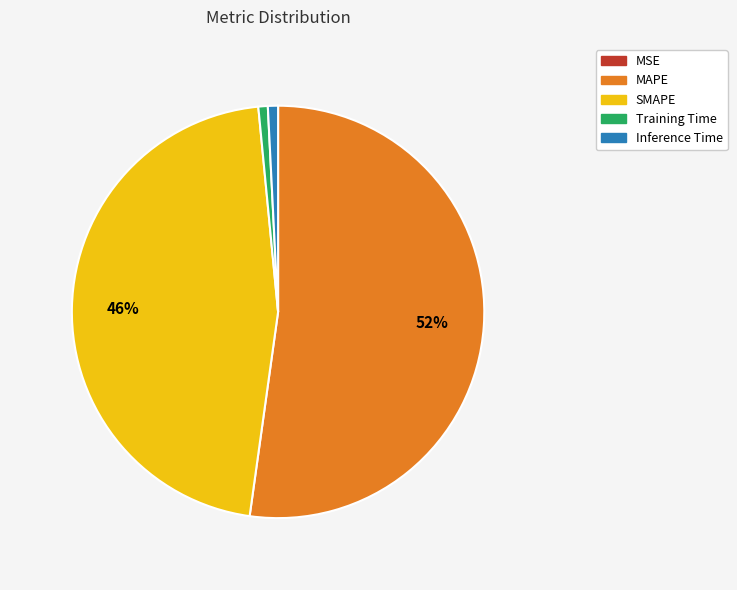

Combined, do MAPE and Inference Time account for over 50%?

Yes